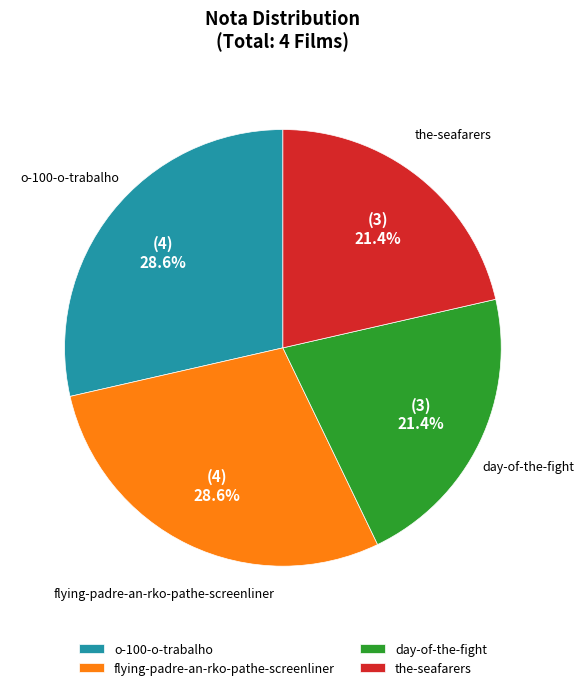

Does o-100-o-trabalho represent more than half of the total?

No